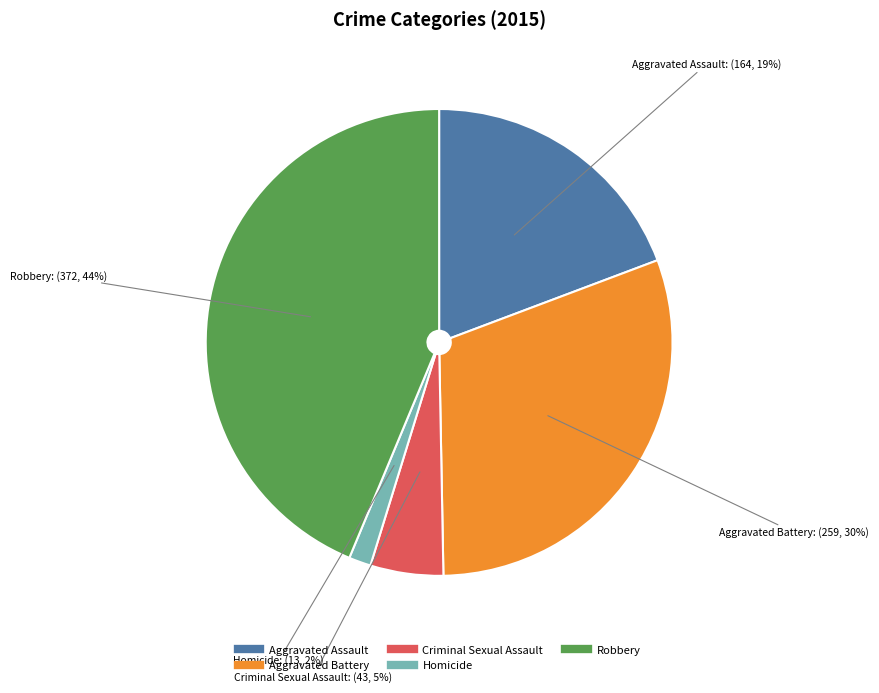

Which slice is the largest?

Robbery